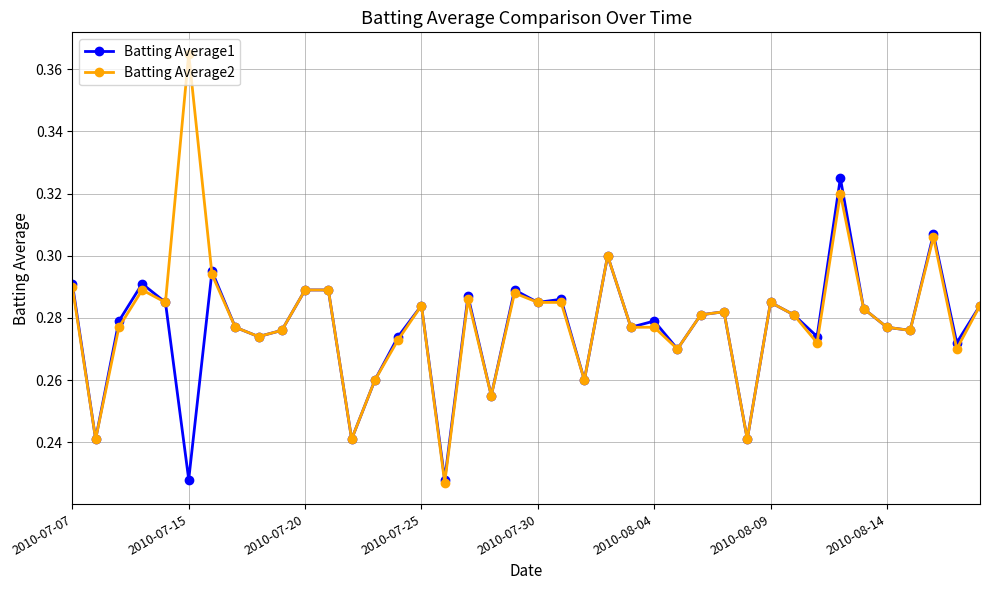

What is the difference between the maximum and minimum values in the Batting Average1 series?

0.1